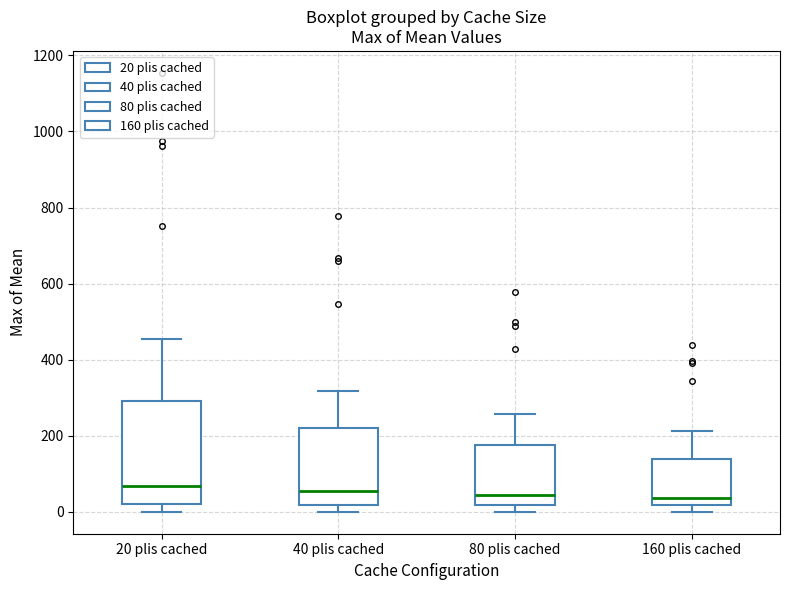

Reading left to right, transcribe this box plot: for each box, give where its median line is, the range the box spans, and where its two whiskers end, as read against the y-axis. The values are not printed on the chart, so give them approximately, as read against the axis.

20 plis cached: median 60, box 20 to 300, whiskers 0 to 460
40 plis cached: median 60, box 20 to 220, whiskers 0 to 320
80 plis cached: median 40, box 20 to 180, whiskers 0 to 260
160 plis cached: median 40, box 20 to 140, whiskers 0 to 220